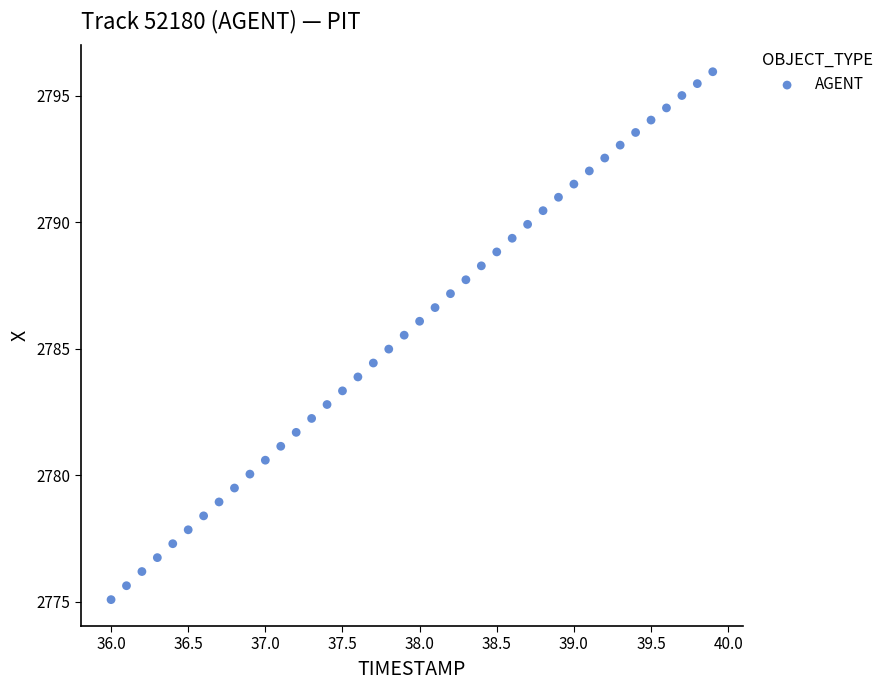

What is the range of Y values (max minus min)?

20.9